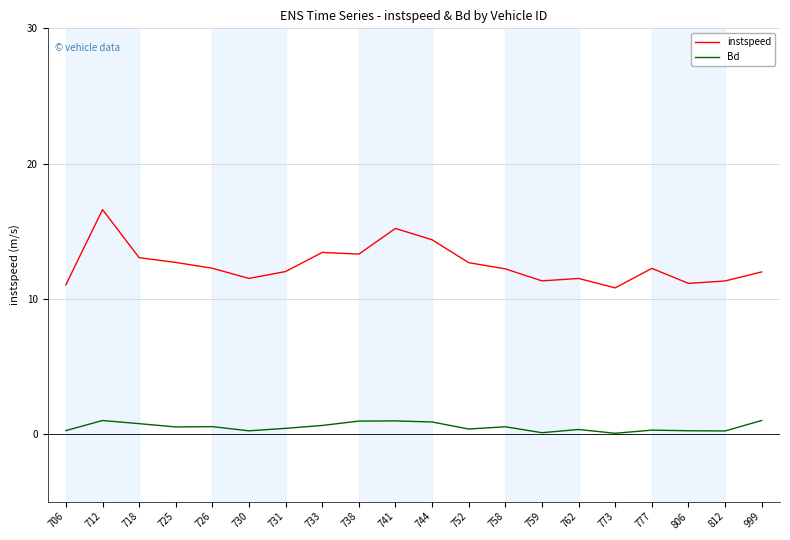

True or false: Bd and instspeed intersect in this chart.

False